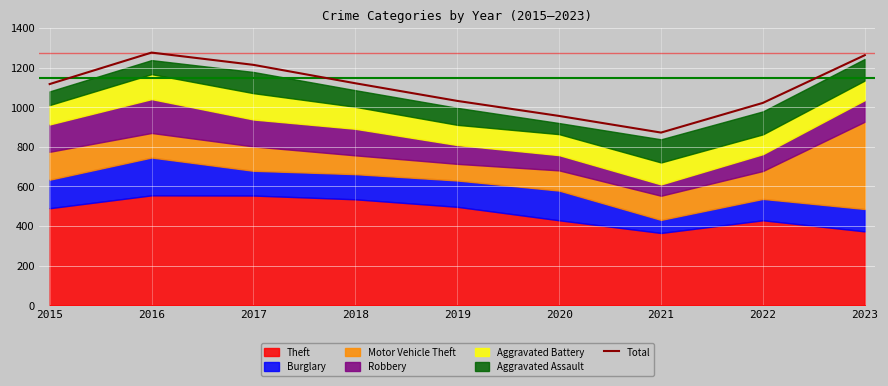

What is the value of the 7th point from the left?

872